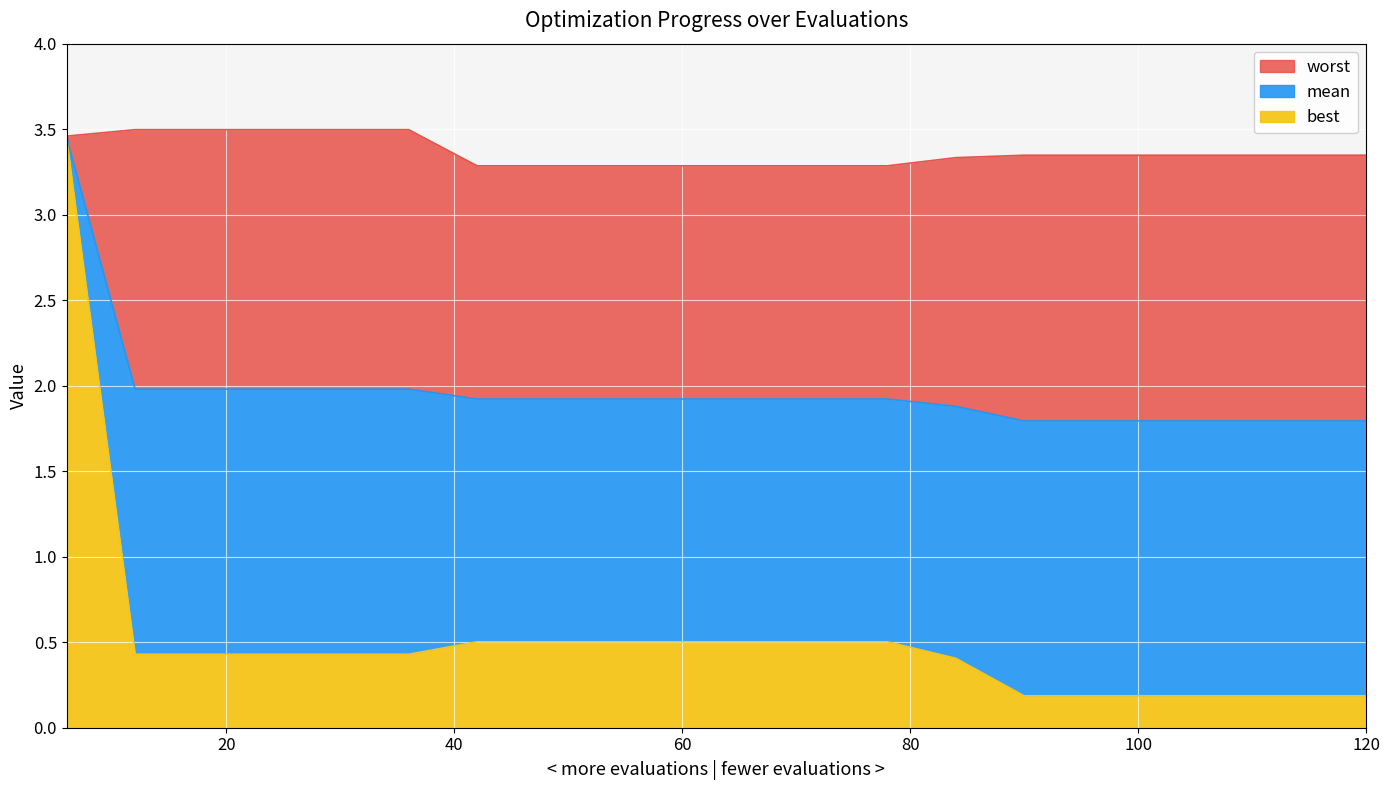

At which label does mean reach its peak?

6